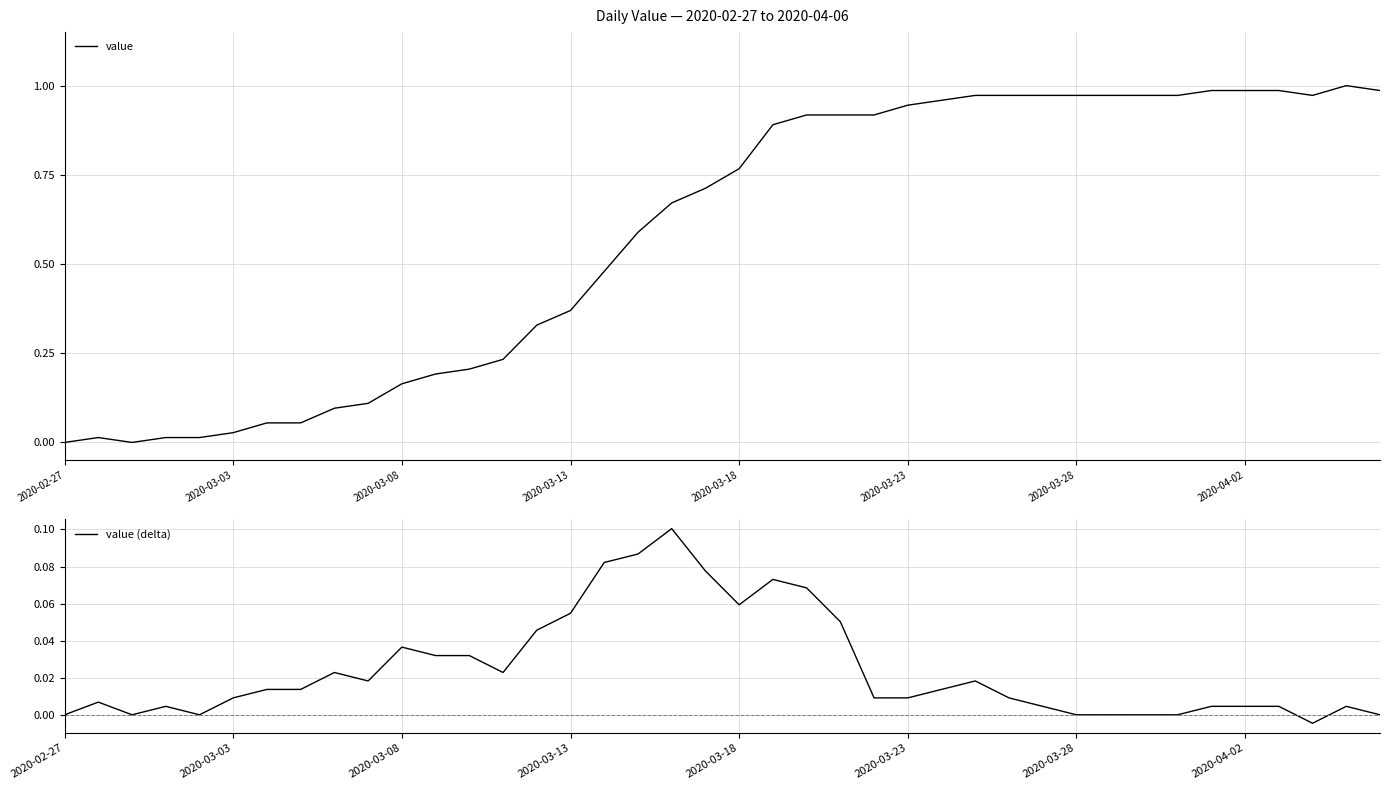

Which series changed the most between 14 and 34?

value